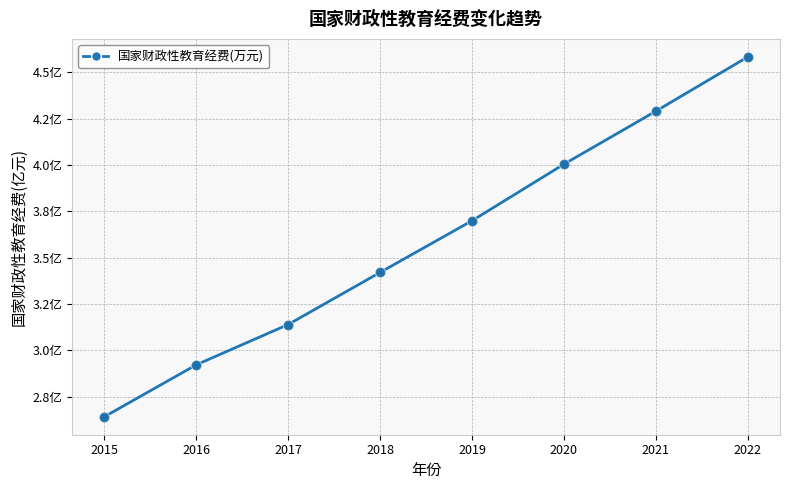

What is the change in value from 2017 to 2019?

+55995185